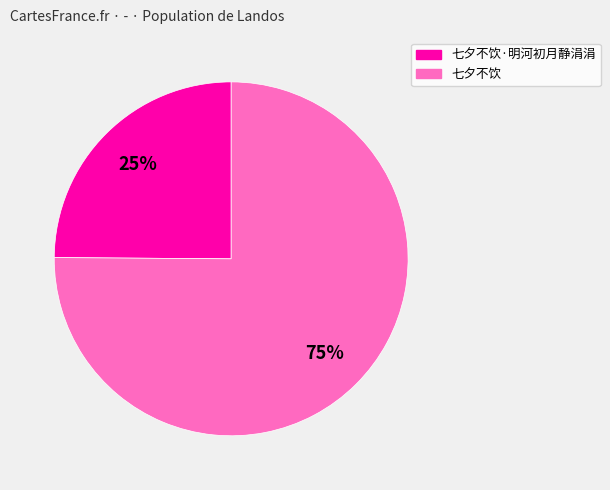

To the nearest percent, what is the difference between the largest and smallest slice percentages?

50%